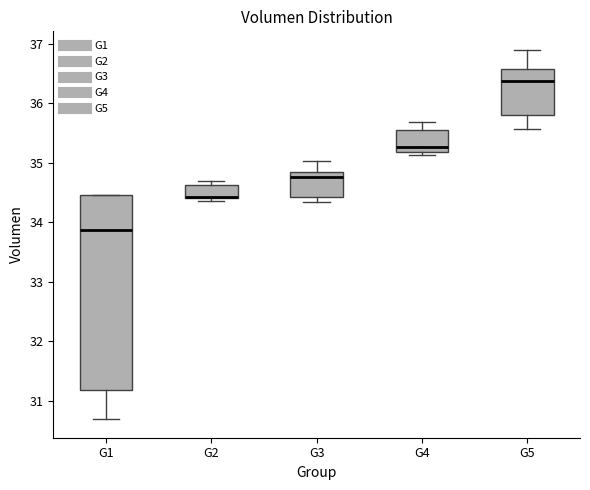

Reading left to right, transcribe this box plot: for each box, give where its median line is, the range the box spans, and where its two whiskers end, as read against the y-axis. The values are not printed on the chart, so give them approximately, as read against the axis.

G1: median 33.9, box 31.2 to 34.5, whiskers 30.7 to 34.5
G2: median 34.4 (drawn on the box's lower edge), box 34.4 to 34.6, whiskers 34.4 (just below the box's lower edge) to 34.7
G3: median 34.8, box 34.4 to 34.9, whiskers 34.3 to 35.0
G4: median 35.3, box 35.2 to 35.5, whiskers 35.1 to 35.7
G5: median 36.4, box 35.8 to 36.6, whiskers 35.6 to 36.9